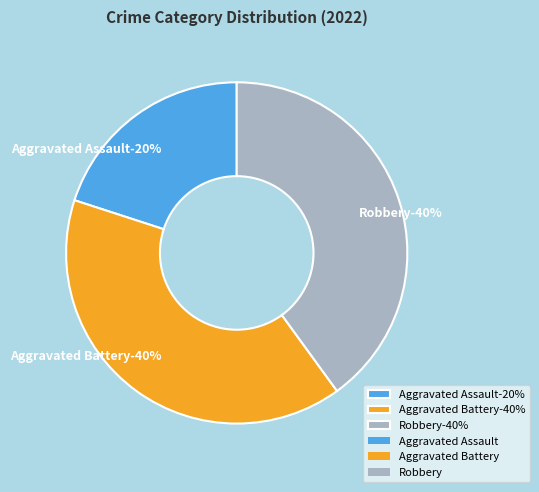

Which category has the biggest portion of the pie?

Aggravated Battery